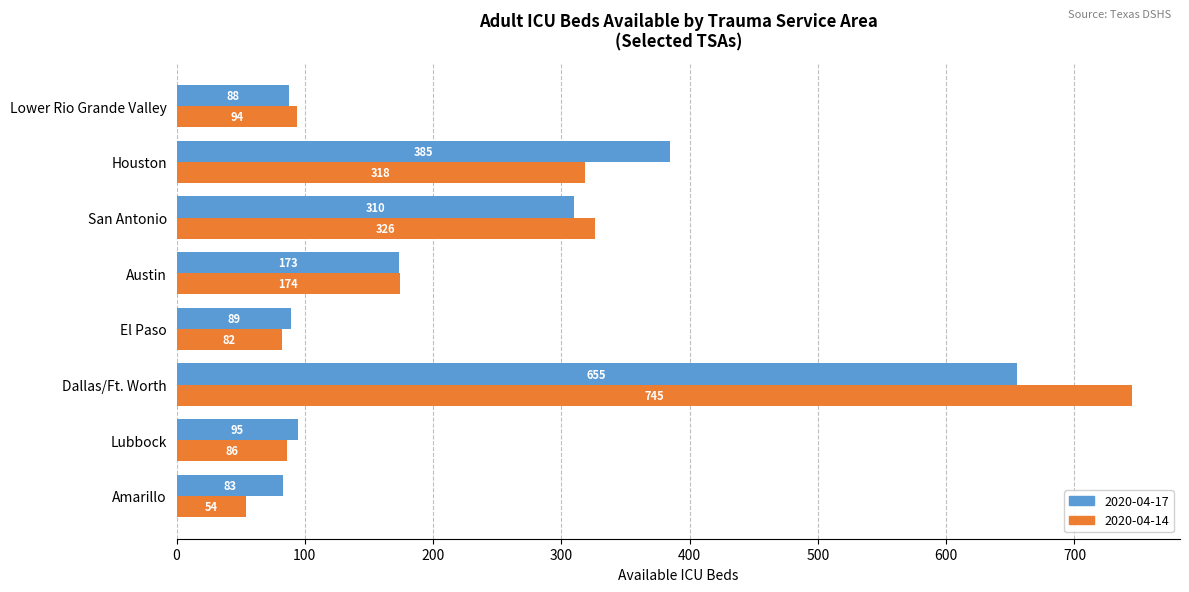

What value does the 2020-04-17 series have at Amarillo, to the nearest 10?

80